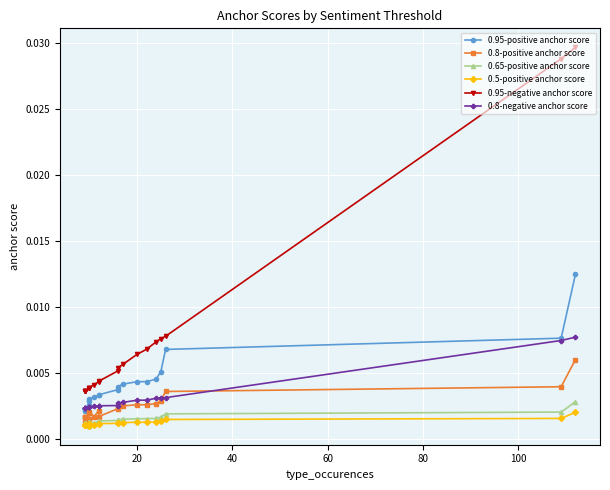

True or false: 0.95-positive anchor score and 0.95-negative anchor score cross at least once.

False